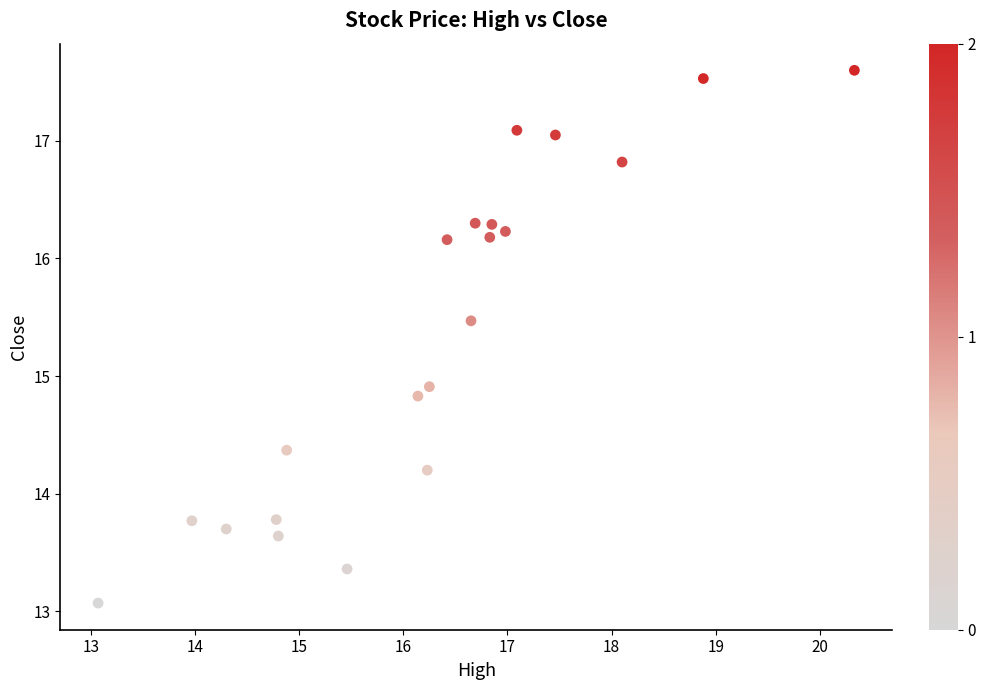

What Y value in the scatter plot is closest to 15?

14.9